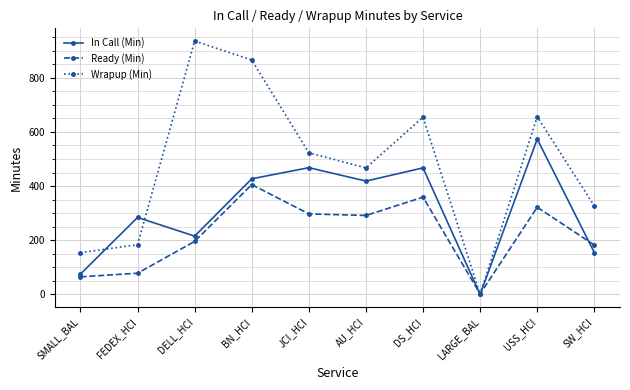

What are all the series names shown in the legend?

In Call (Min), Ready (Min), Wrapup (Min)